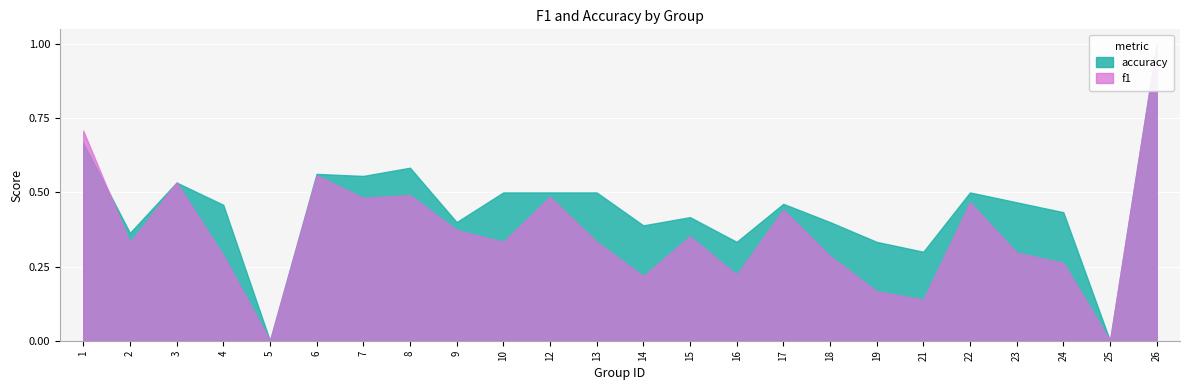

Read the accuracy value at 8.

0.6